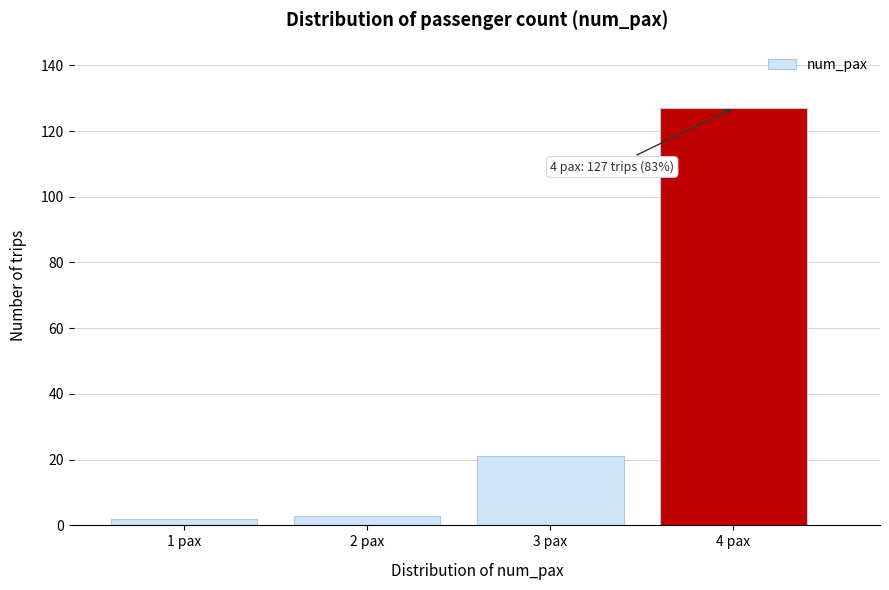

Reading right to left, transcribe all the data shown in this chart.

127	21	3	2